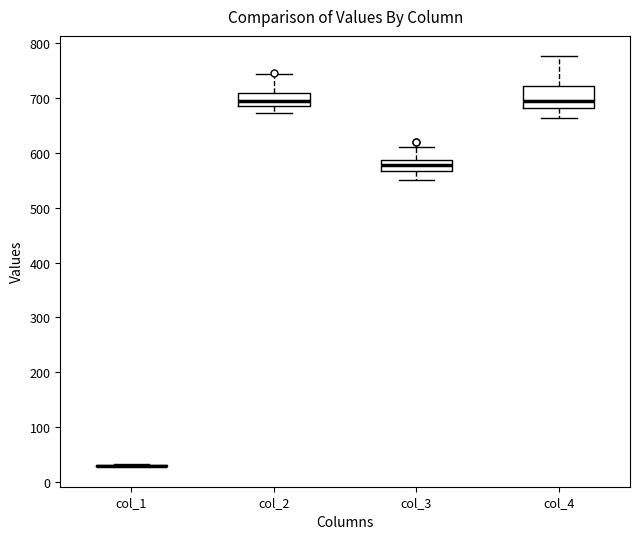

Reading left to right, transcribe this box plot: for each box, give where its median line is, the range the box spans, and where its two whiskers end, as read against the y-axis. The values are not printed on the chart, so give them approximately, as read against the axis.

col_1: box collapsed to a line at 30, whiskers 30 to 30
col_2: median 690 (just above the box's lower edge), box 690 to 710, whiskers 670 to 740
col_3: median 580, box 570 to 590, whiskers 550 to 610
col_4: median 690, box 680 to 720, whiskers 660 to 780